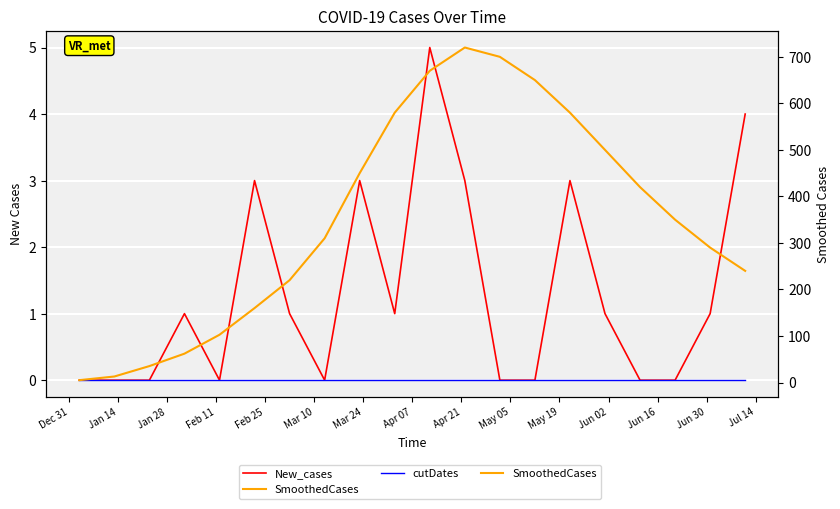

Reading left to right, list all the values displayed in this chart.

New_cases: 0.0	0.0	0.0	1.0	0.0	3.0	1.0	0.0	3.0	1.0	5.0	3.0	0.0	0.0	3.0	1.0	0.0	0.0	1.0	4.0
cutDates: 0.0	0.0	0.0	0.0	0.0	0.0	0.0	0.0	0.0	0.0	0.0	0.0	0.0	0.0	0.0	0.0	0.0	0.0	0.0	0.0
SmoothedCases: 5.1	13.0	35.4	62.1	102.7	160.0	220.0	310.0	450.0	580.0	670.0	720.0	700.0	650.0	580.0	500.0	420.0	350.0	290.0	240.0